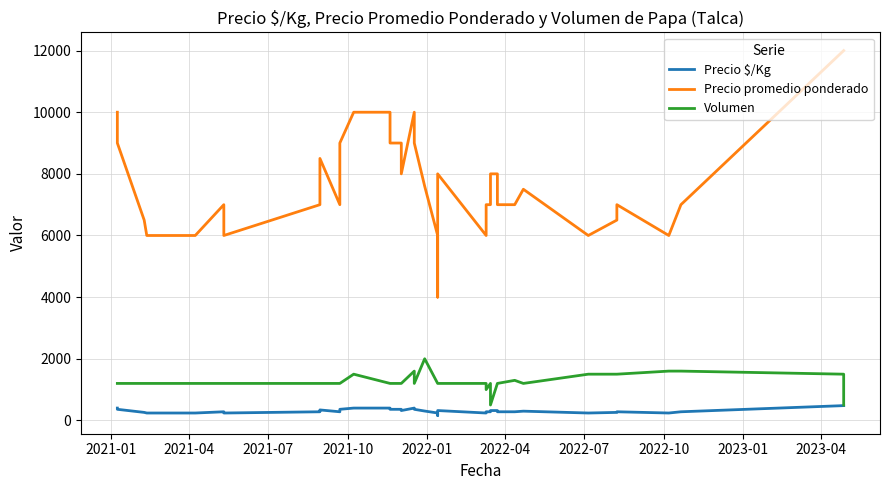

True or false: Volumen has more than 1 interior local peaks.

True